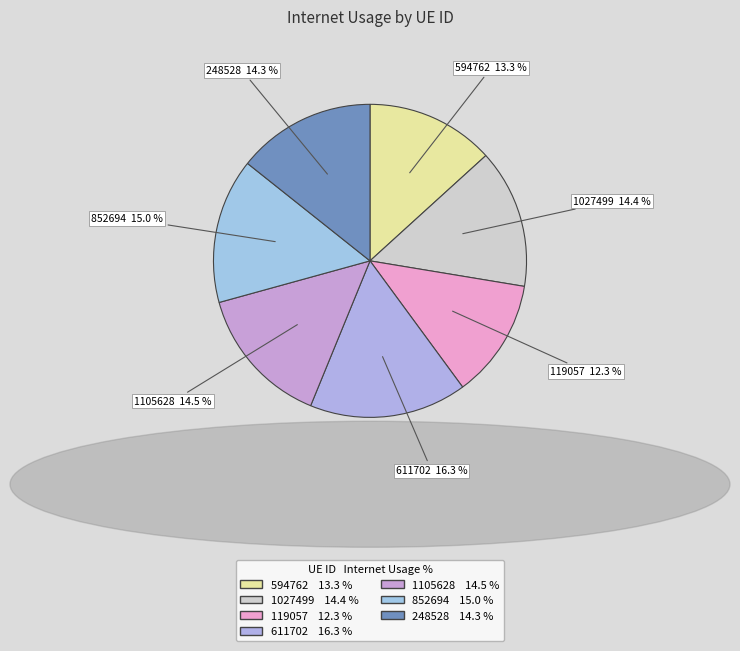

Count the number of slices in the pie.

7